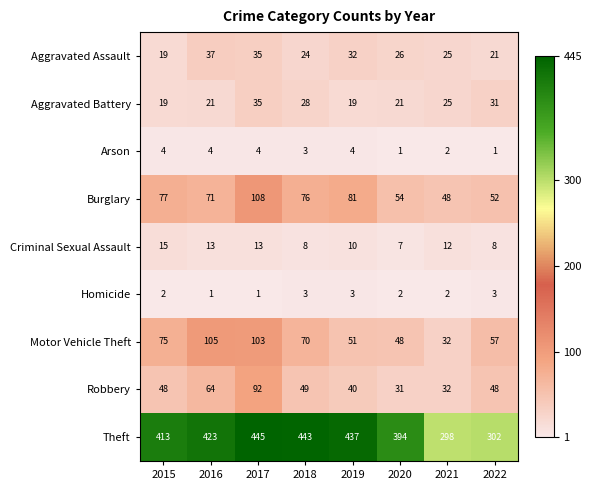

Between 2015 and 2016, which series saw the biggest shift?

Motor Vehicle Theft